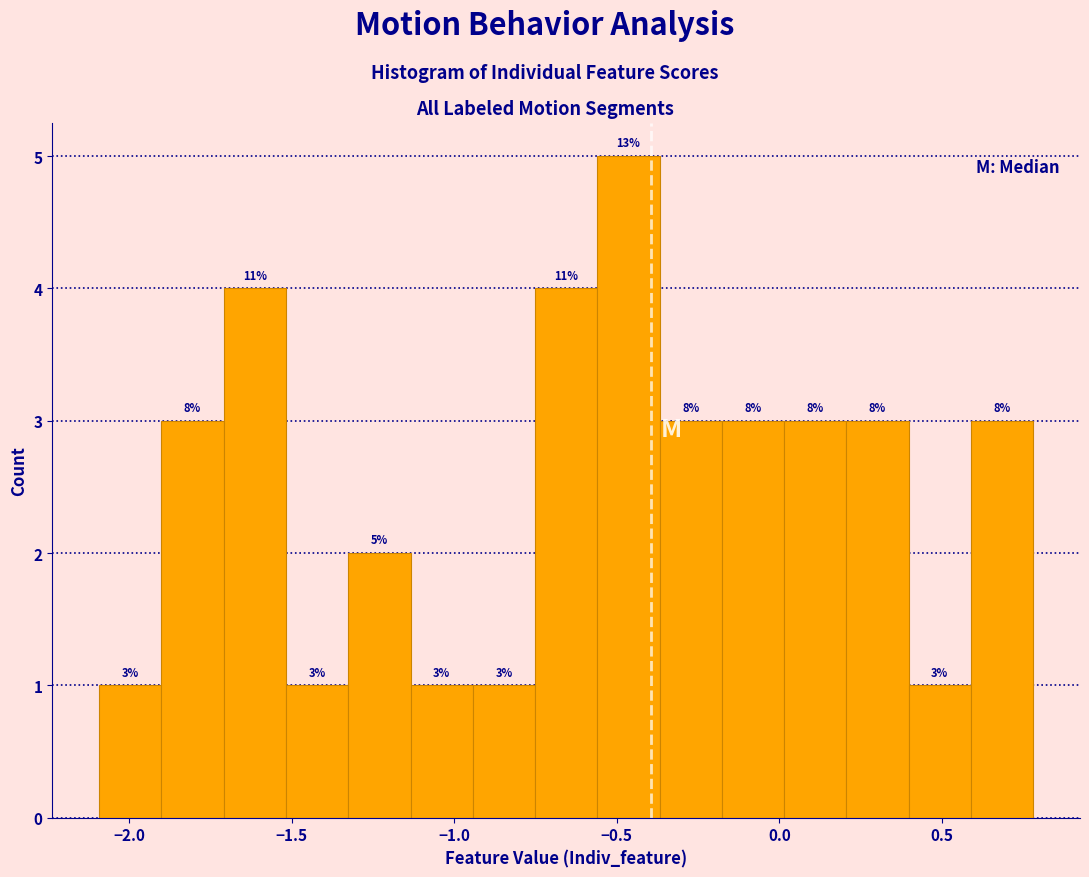

Around what value on the x-axis is the tallest bar? Give the approximate position of its centre, as read against the axis.

-0.45